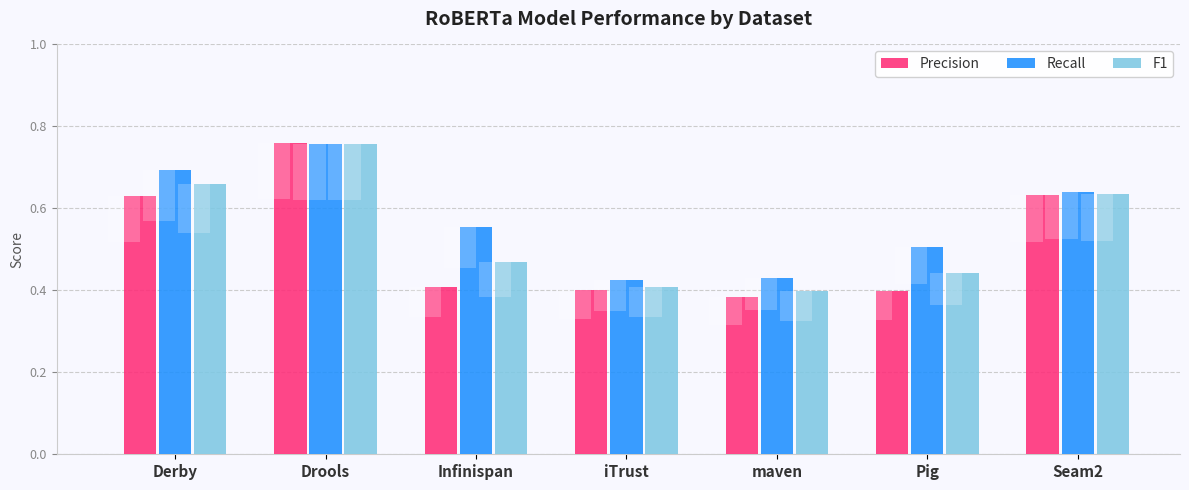

What position from the right is Seam2?

1